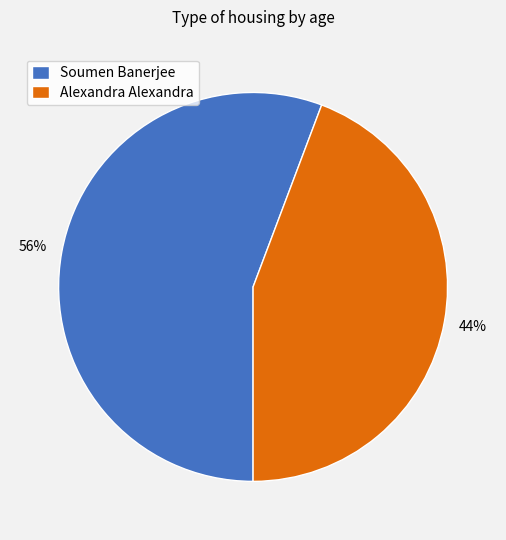

Does any single category account for the majority?

Yes